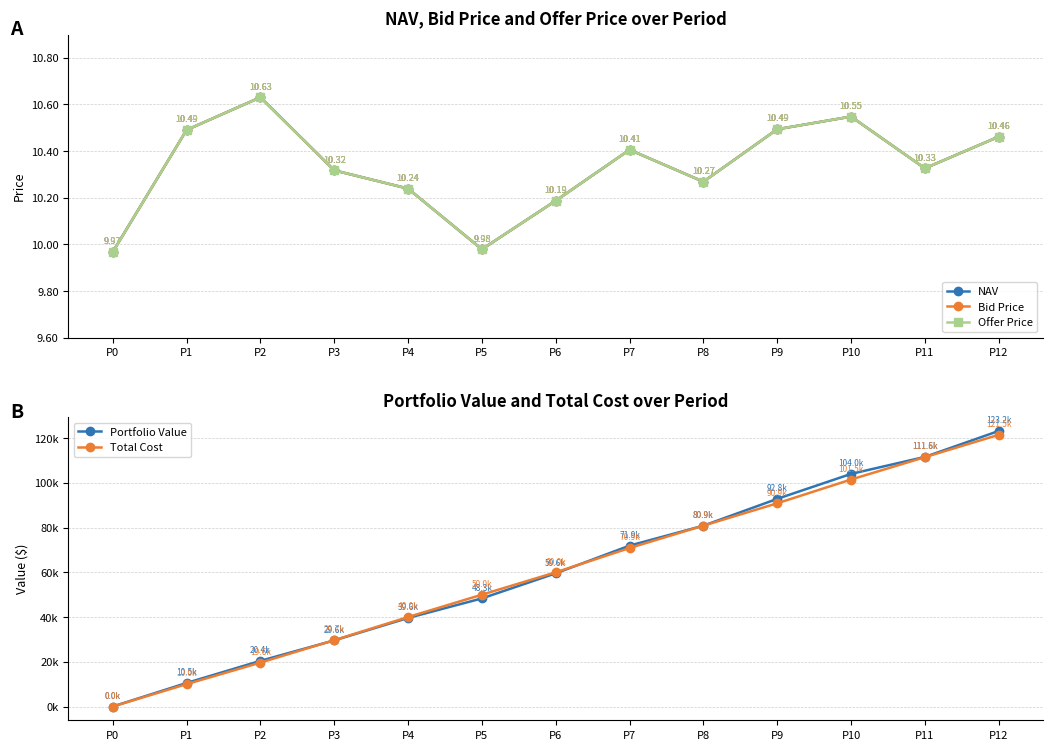

Is the value of NAV at P11 greater than the value of Portfolio Value at P1?

No